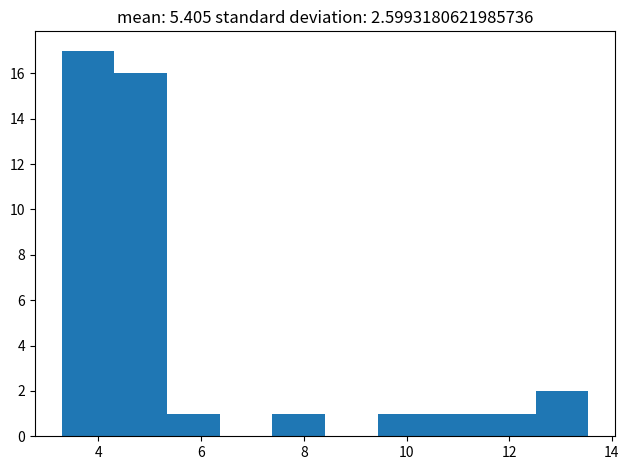

Reading left to right, transcribe this chart: for each bar, give the range it covers on the x-axis and its height. Neither the bar edges nor the heights are printed on the chart, so give them approximately, as read against the axes.

3.2 to 4.4: 17
4.4 to 5.4: 16
5.4 to 6.4: 1
6.4 to 7.4: 0
7.4 to 8.4: 1
8.4 to 9.4: 0
9.4 to 10.4: 1
10.4 to 11.4: 1
11.4 to 12.6: 1
12.6 to 13.6: 2